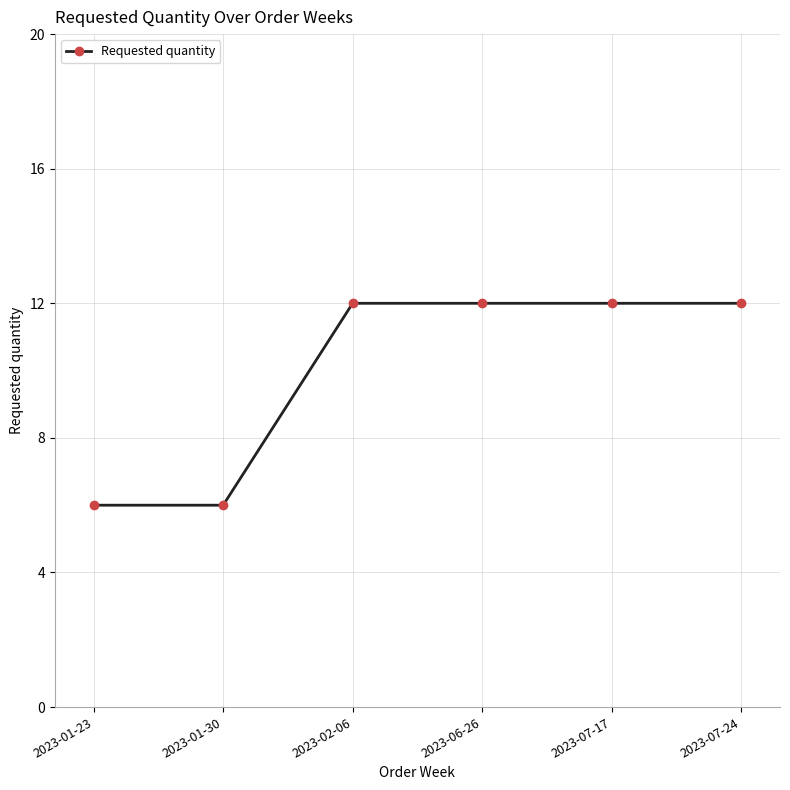

Is it true that the value at 2023-06-26 is 20?

False